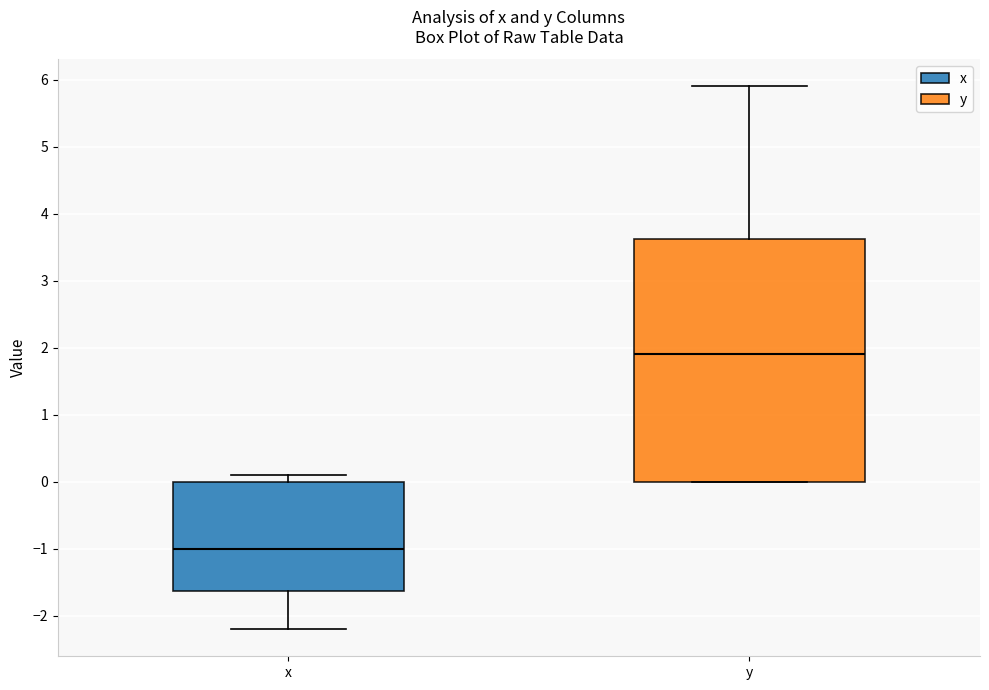

Which box's median line is the lowest?

x